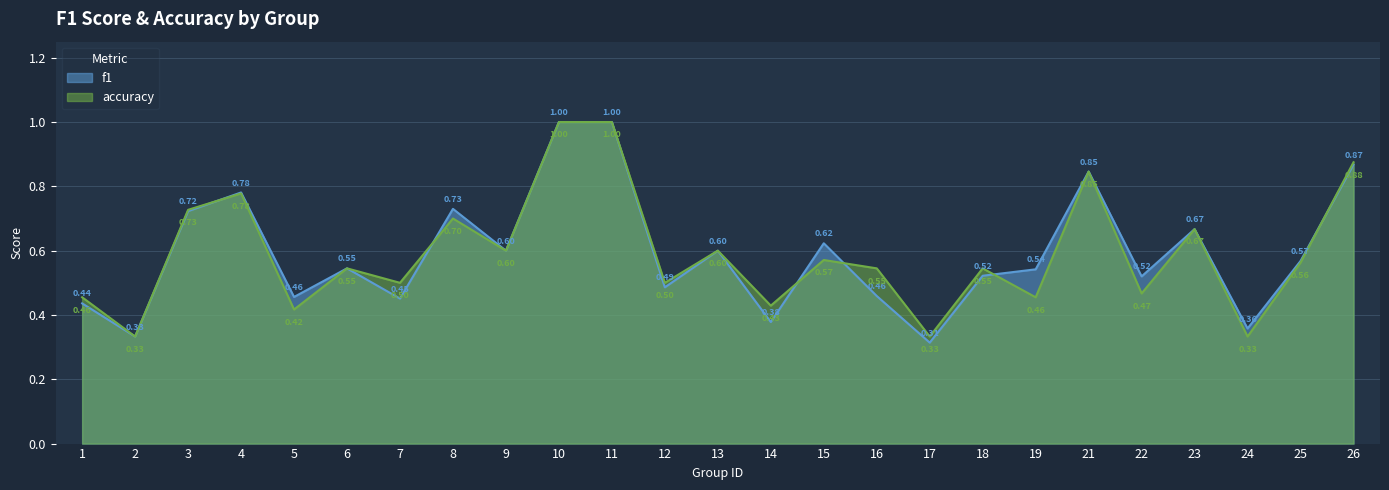

Rank the series by their average value, from highest to lowest.

f1, accuracy